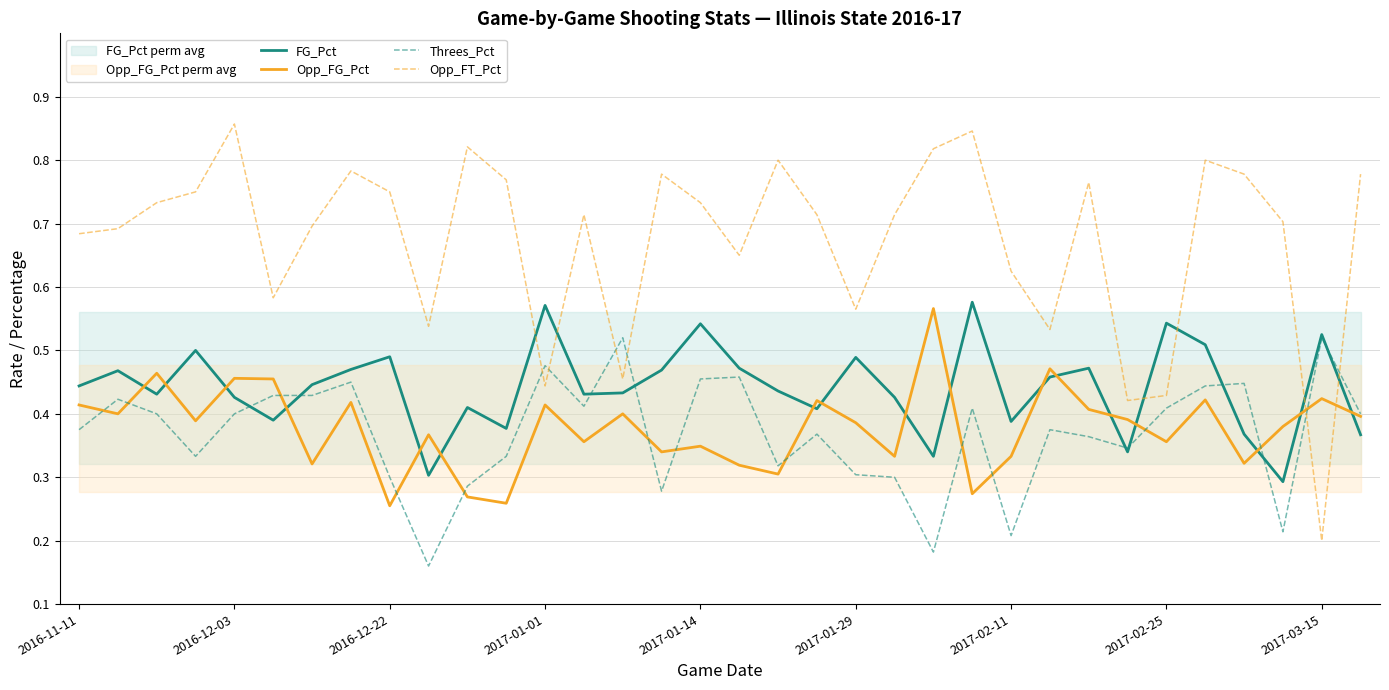

True or false: Threes_Pct and Opp_FG_Pct cross at least once.

True